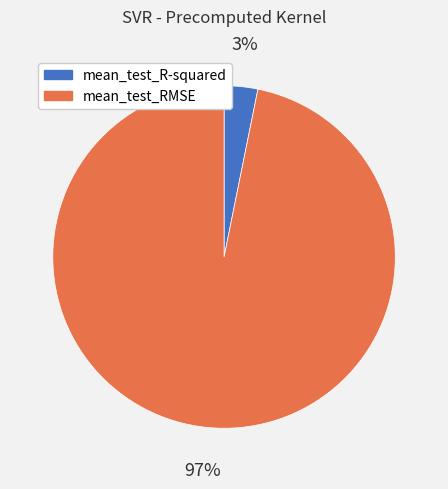

Does mean_test_RMSE account for over 50% of the chart?

Yes